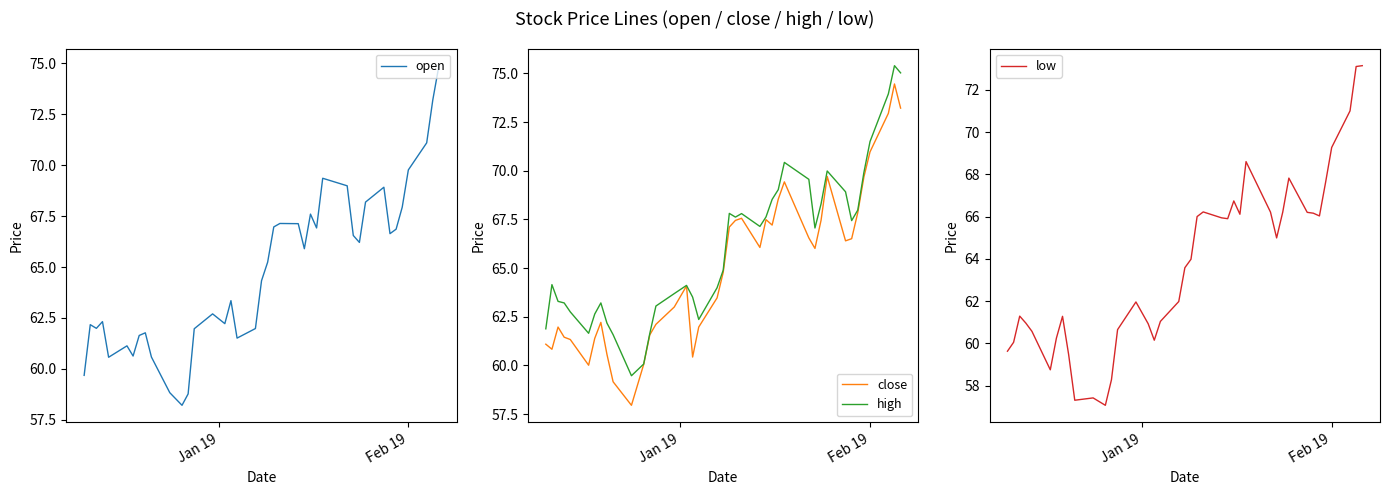

The high series shows 14.6 at 15. True or false?

False